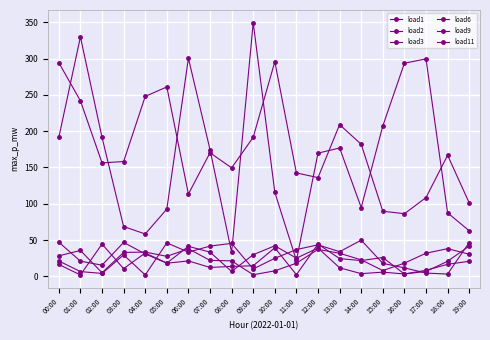

How many series are shown in this chart?

6